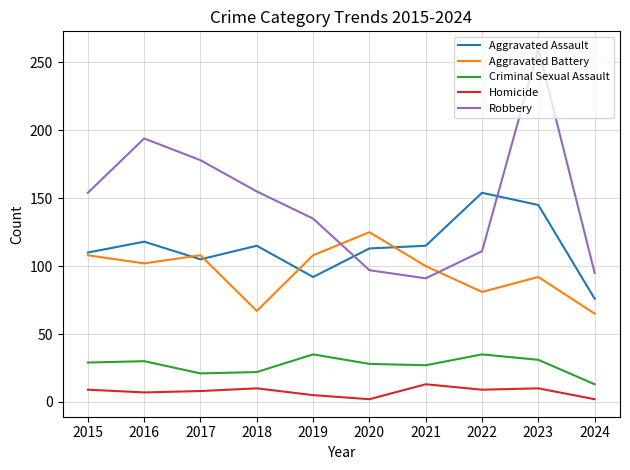

Is the value of Criminal Sexual Assault at 2018 greater than the value of Aggravated Assault at 2017?

No